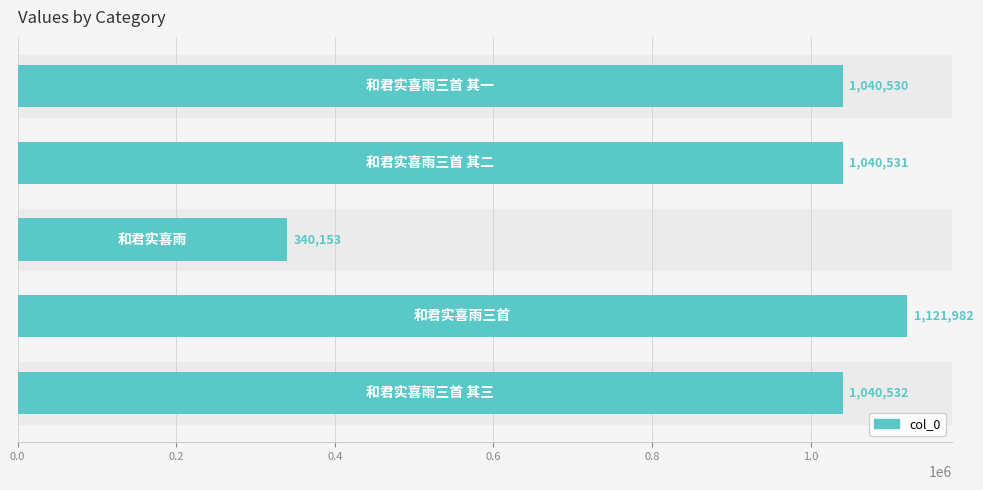

What is the difference between the maximum and minimum values?

781829